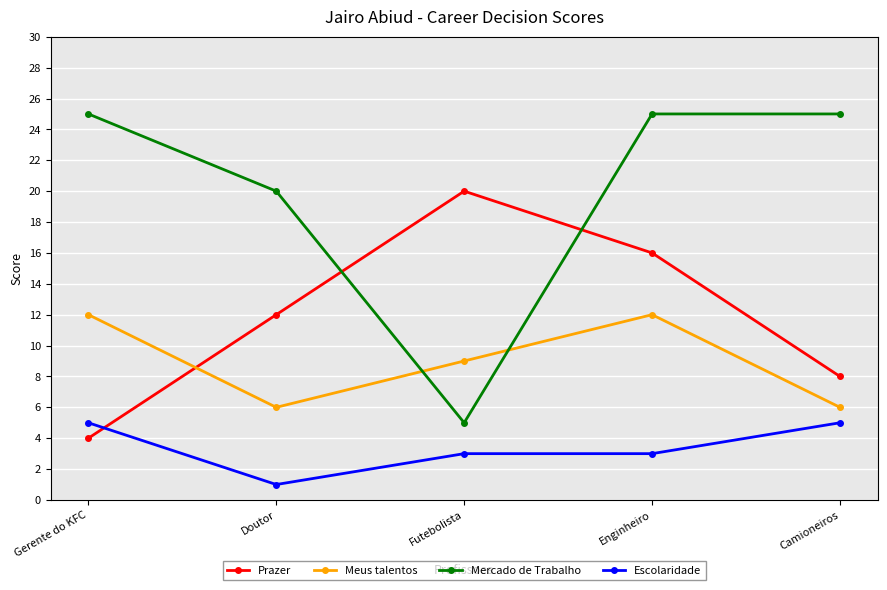

How many lines are shown in the chart?

4